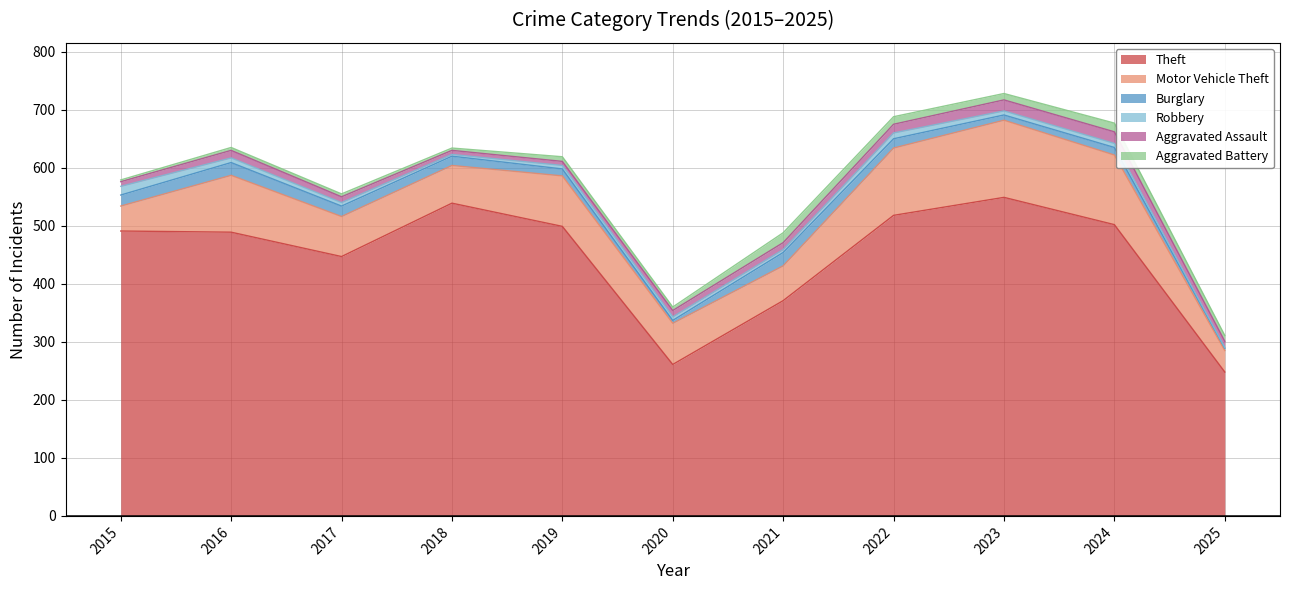

How many series are shown in this chart?

6